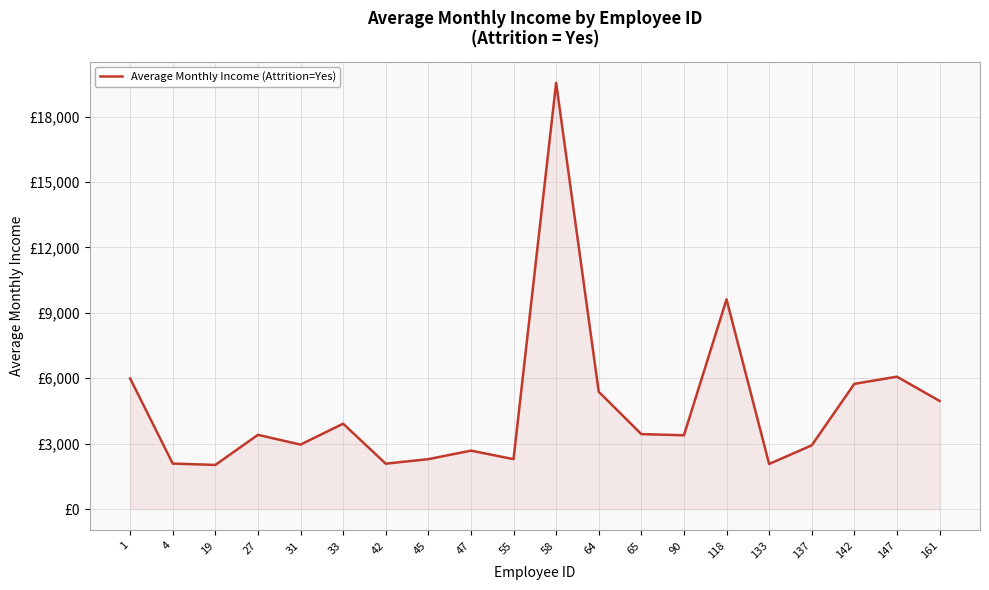

Which label corresponds to the largest value in the chart?

58